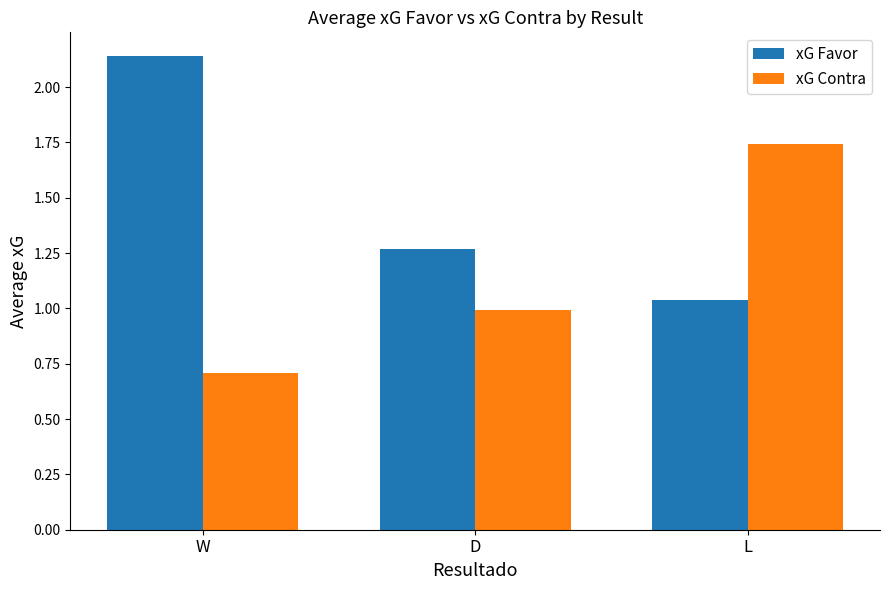

What is the label of the 2nd bar from the right?

D